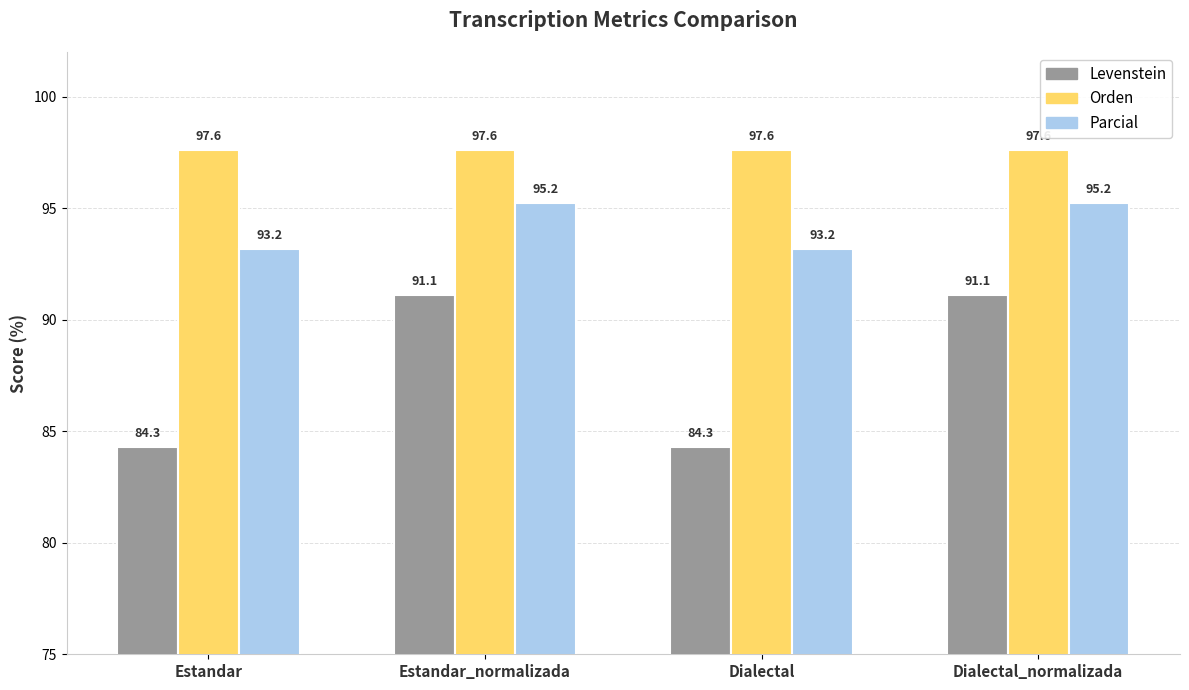

Which series has the largest total across all categories?

Orden